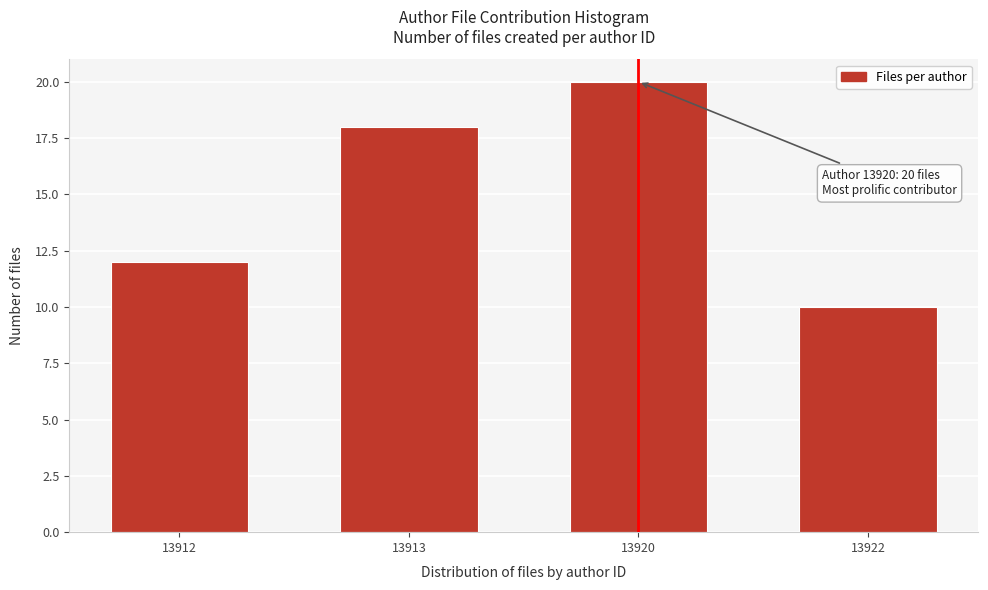

Reading right to left, list all the values displayed in this chart.

13922=10	13920=20	13913=18	13912=12